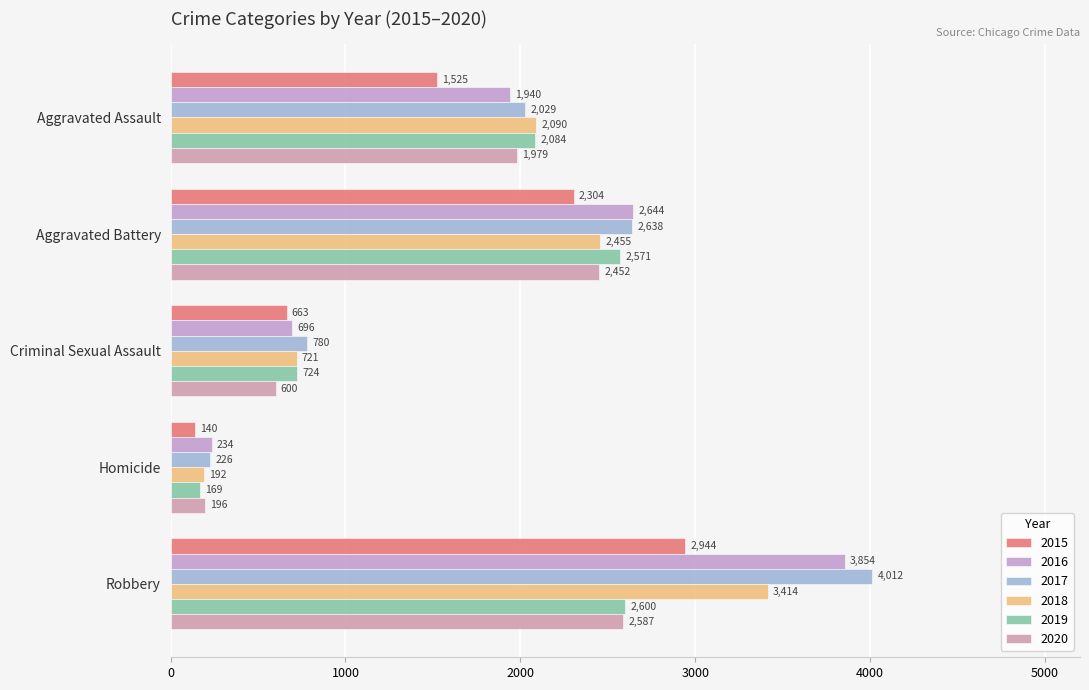

Count the number of categories in the chart.

5